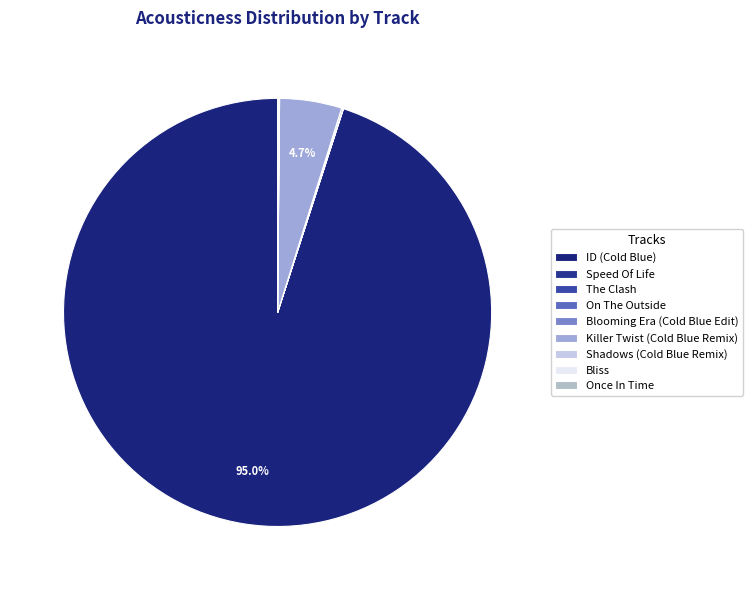

Does ID (Cold Blue) account for over 50% of the chart?

Yes